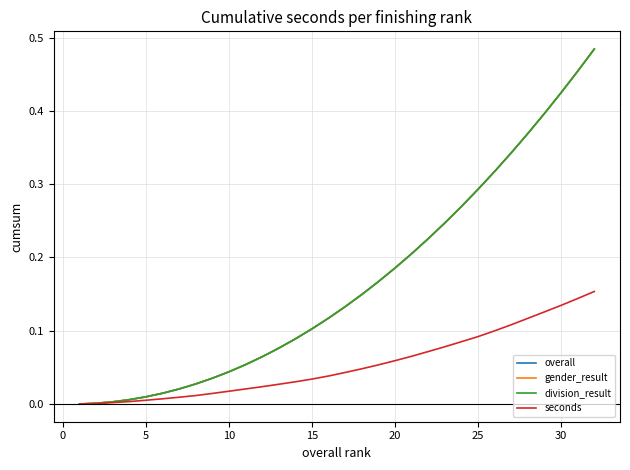

Does the chart have visible grid lines?

Yes